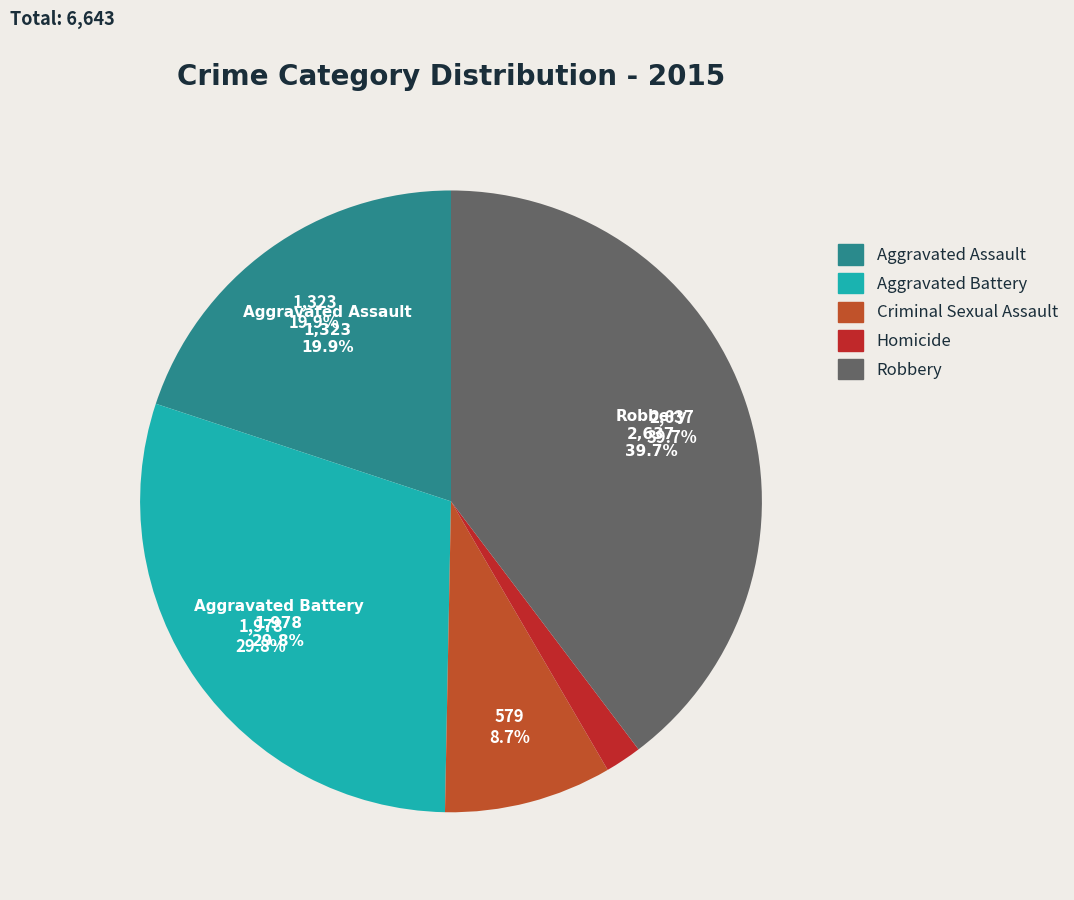

How many slices are in this pie chart?

5